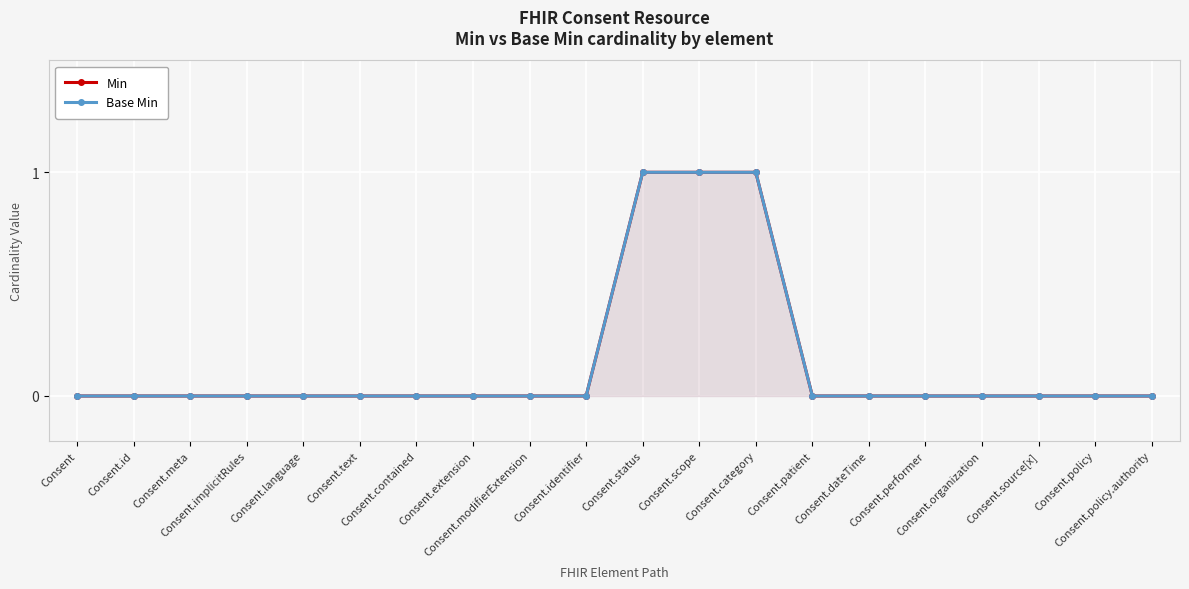

True or false: Min and Base Min cross at least once.

False